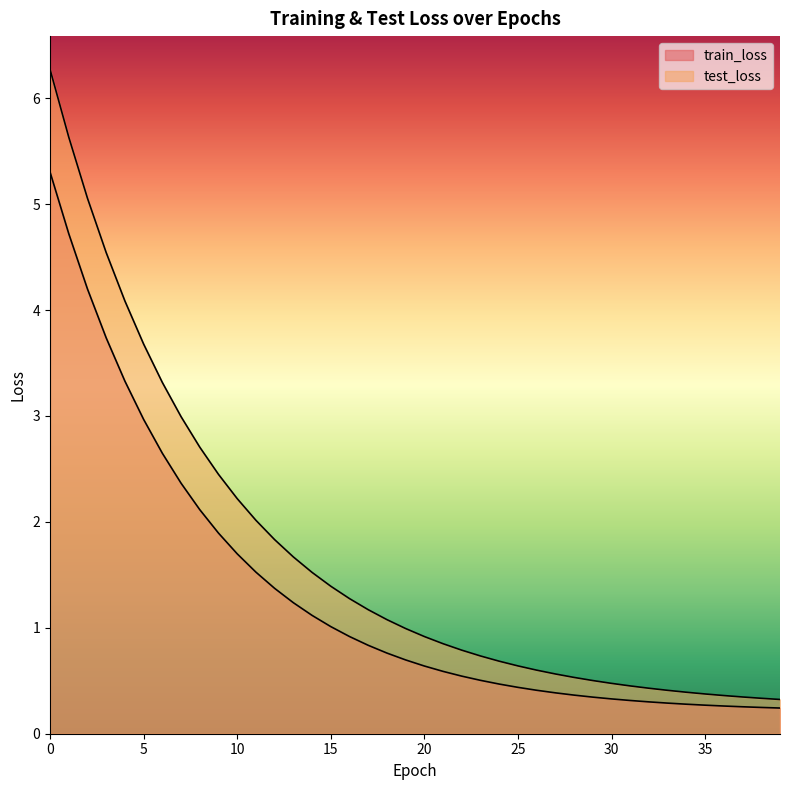

At which label is test_loss closest to 3?

7